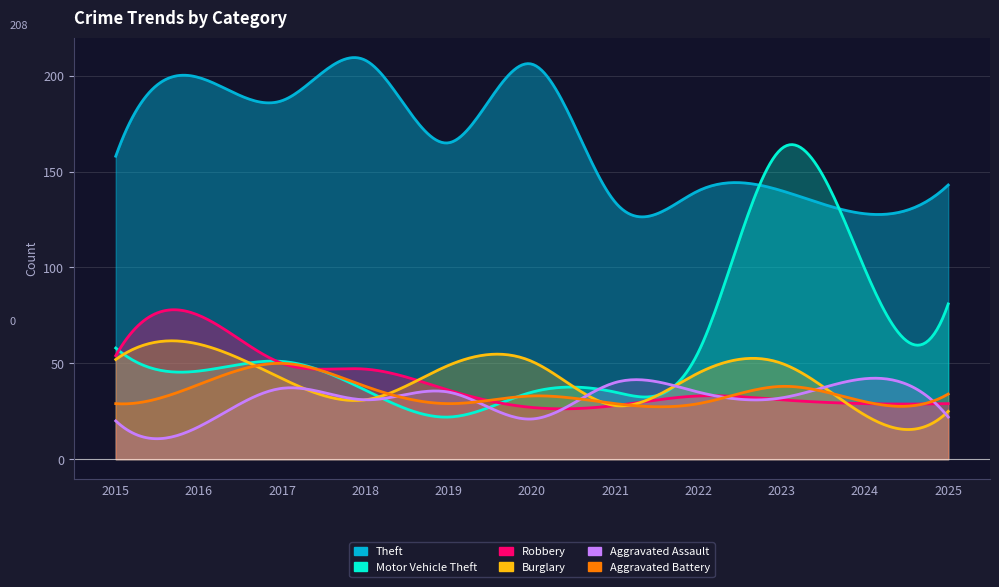

What are all the series names shown in the legend?

Theft, Motor Vehicle Theft, Robbery, Burglary, Aggravated Assault, Aggravated Battery